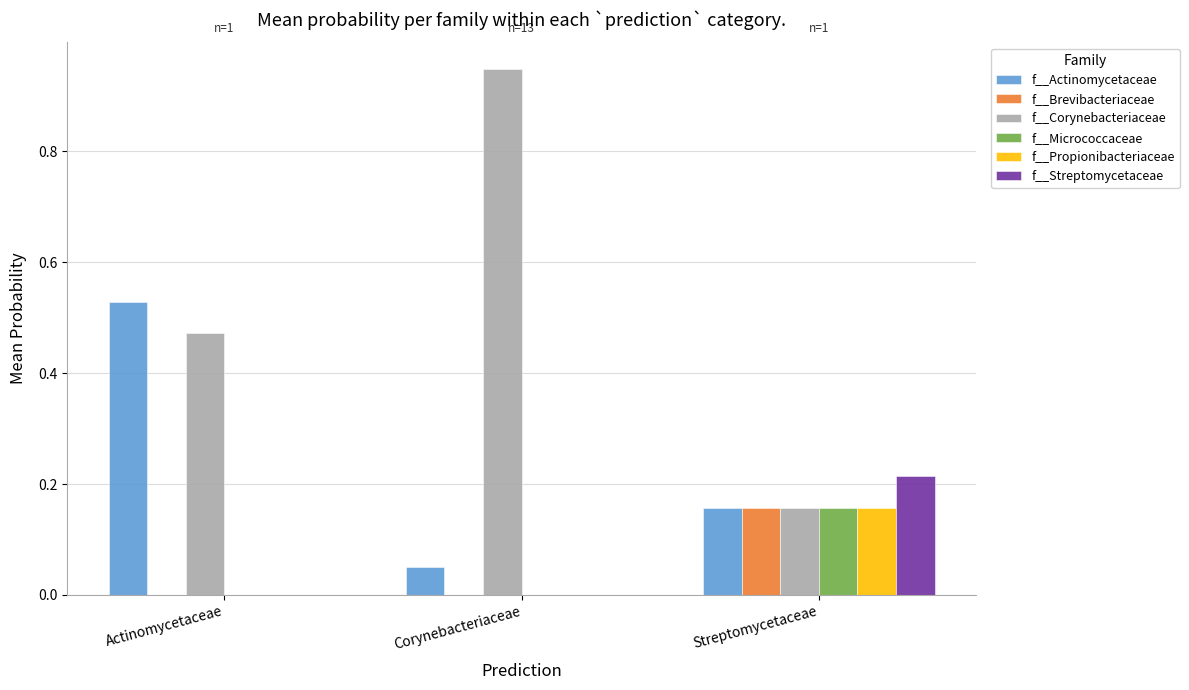

Which series has the largest range (max minus min)?

f__Corynebacteriaceae